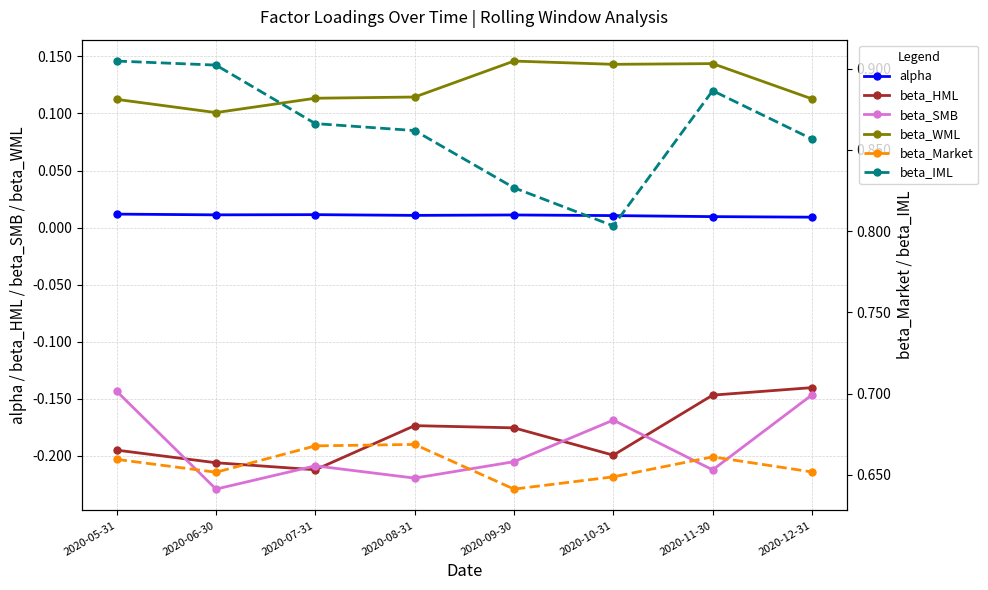

True or false: beta_HML and beta_Market intersect in this chart.

False